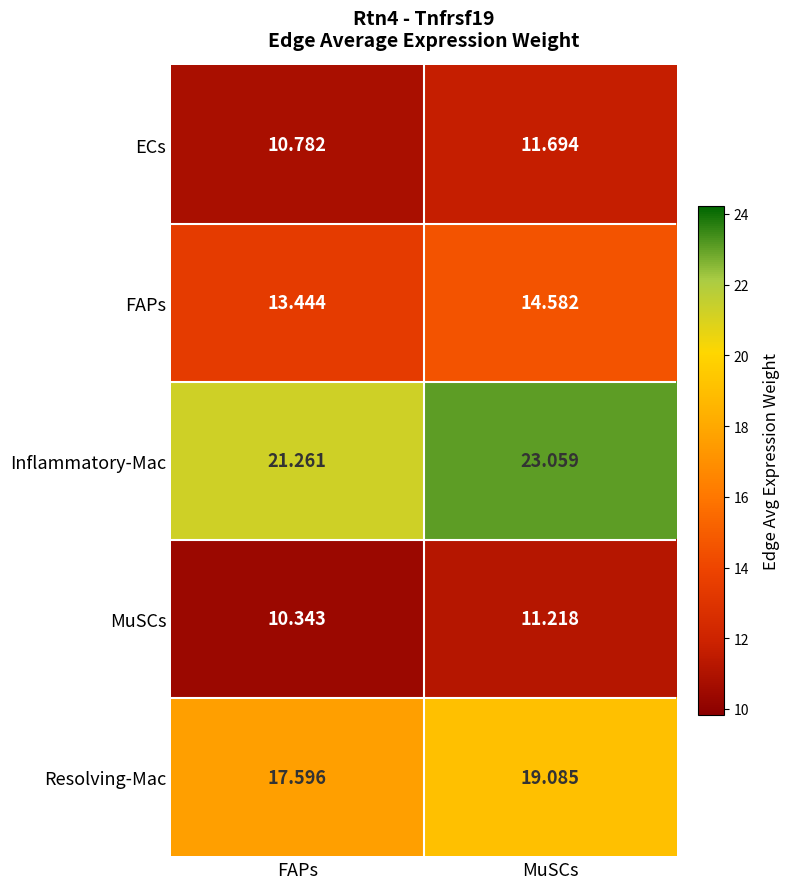

At which category is the sum across all series the highest?

MuSCs